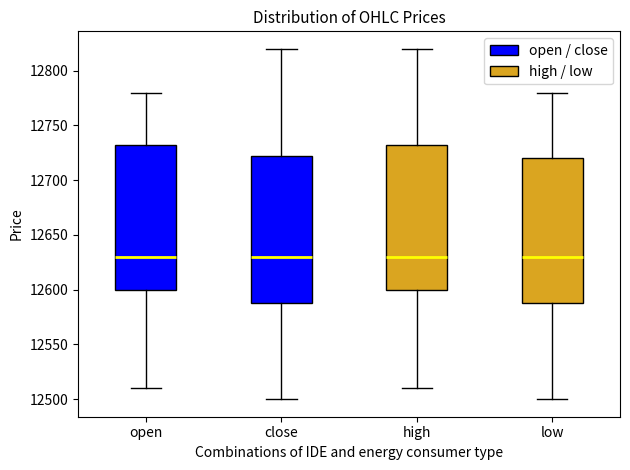

Reading left to right, transcribe this box plot: for each box, give where its median line is, the range the box spans, and where its two whiskers end, as read against the y-axis. The values are not printed on the chart, so give them approximately, as read against the axis.

open: median 12630, box 12600 to 12735, whiskers 12510 to 12780
close: median 12630, box 12590 to 12725, whiskers 12500 to 12820
high: median 12630, box 12600 to 12735, whiskers 12510 to 12820
low: median 12630, box 12590 to 12720, whiskers 12500 to 12780